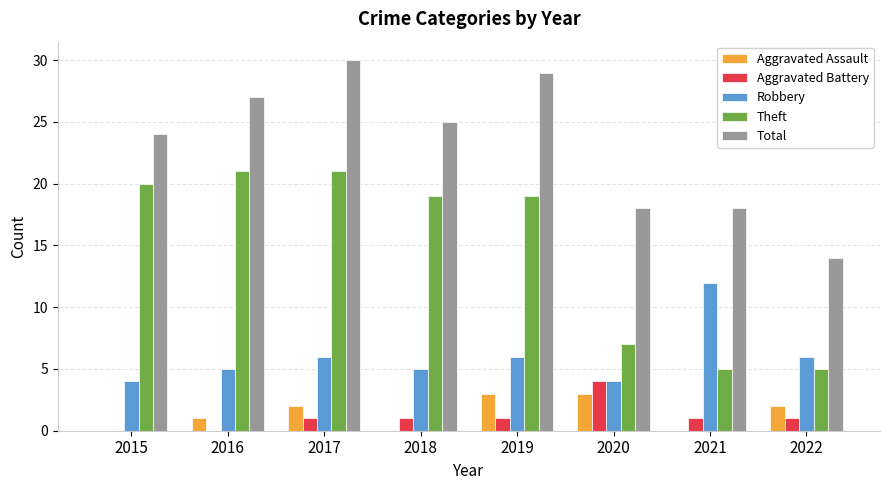

How many distinct data groups are displayed?

5